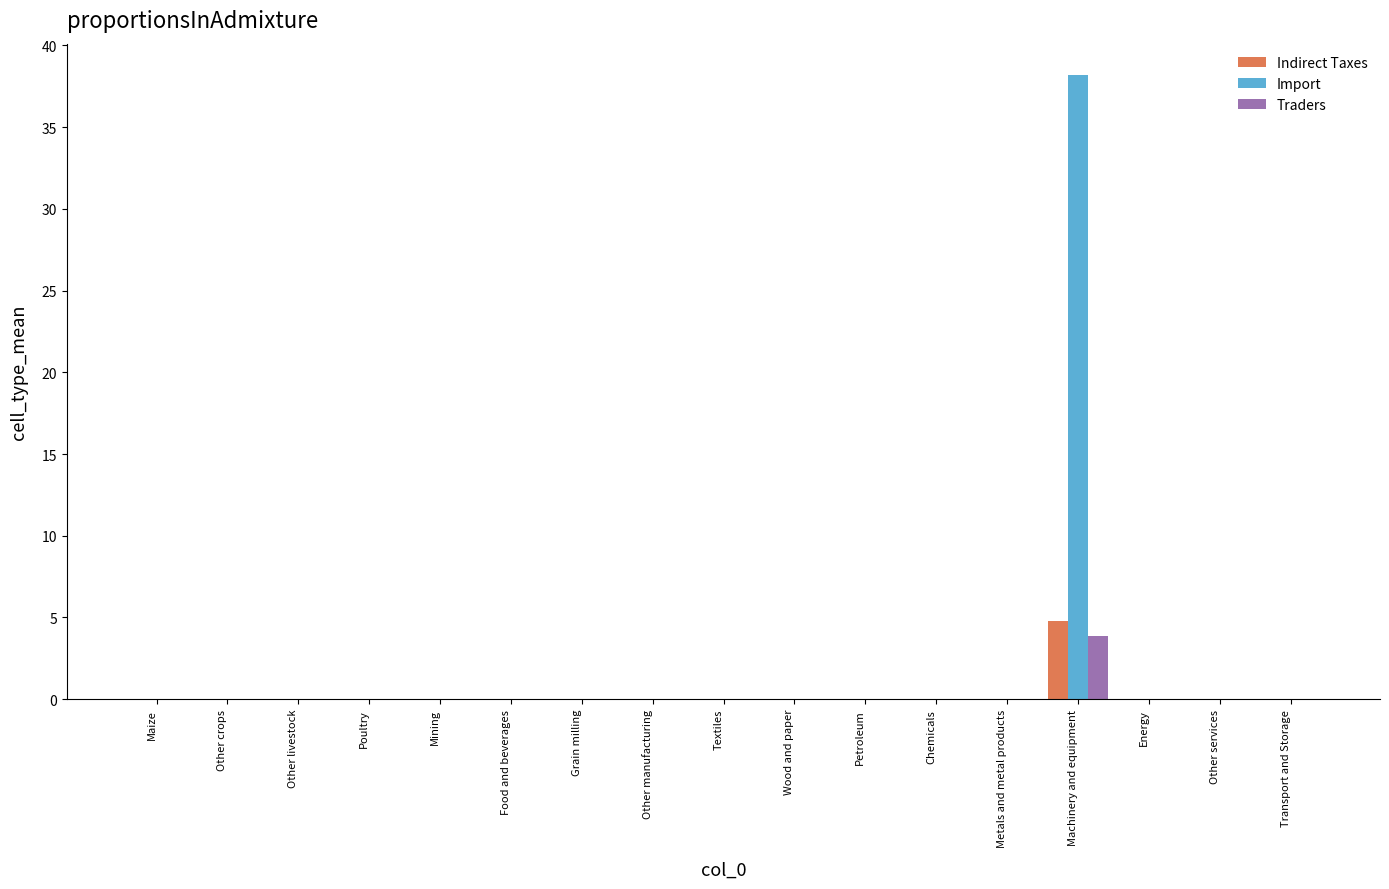

How many groups of bars are there?

17